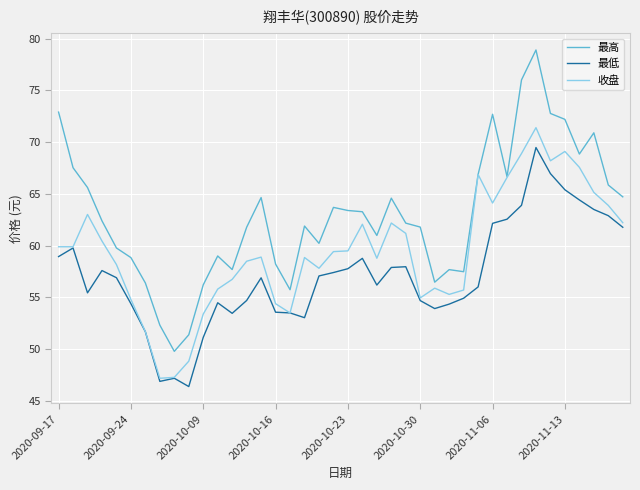

True or false: 最高 and 最低 intersect in this chart.

False